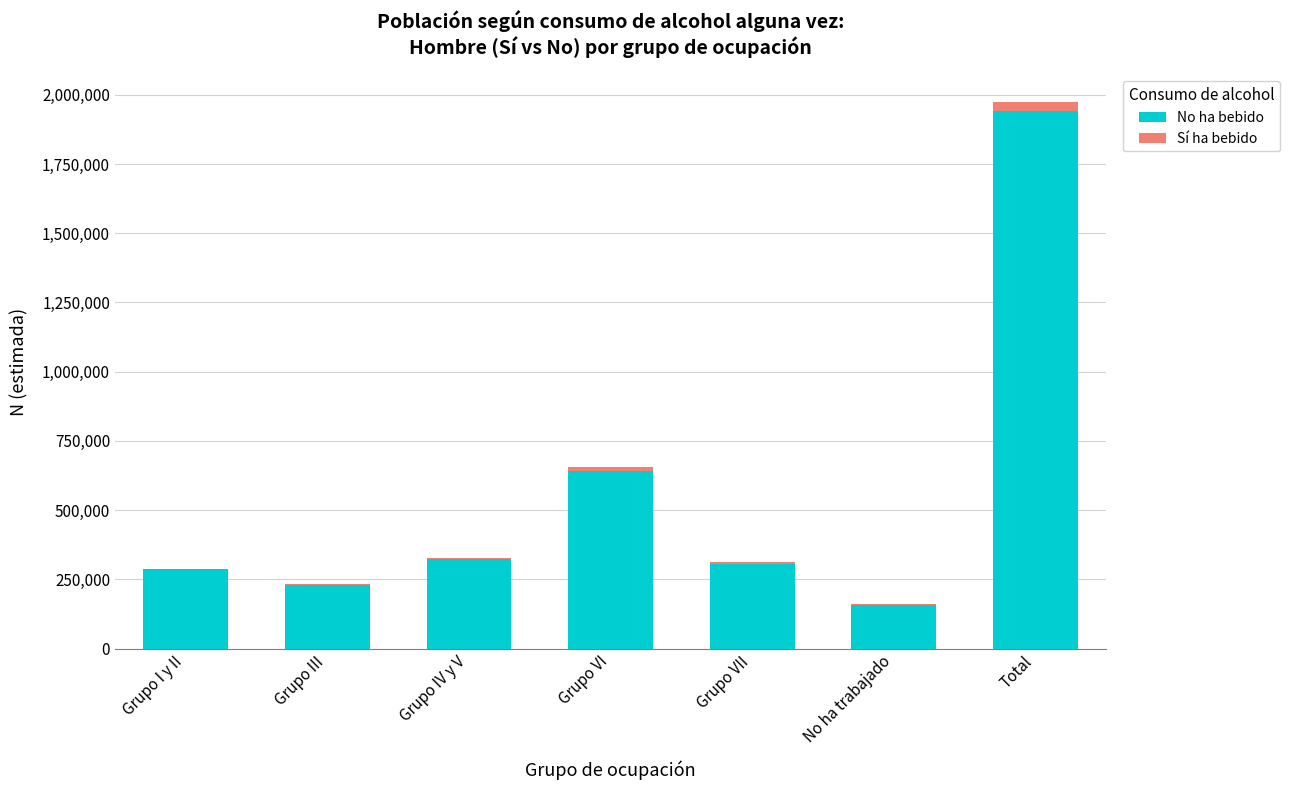

Reading right to left, what are the values for No ha bebido?

Total=1943248	No ha trabajado=158026	Grupo VII=303571	Grupo VI=642627	Grupo IV y V=322985	Grupo III=230198	Grupo I y II=285839